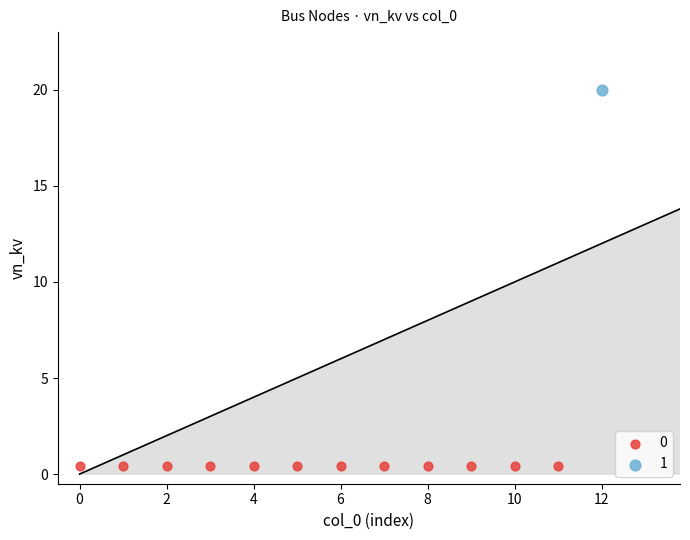

What are all the series names shown in the legend?

0, 1